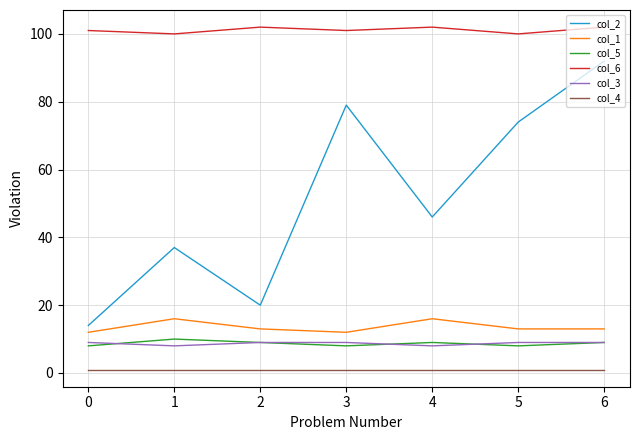

What are all the series names shown in the legend?

col_2, col_1, col_5, col_6, col_3, col_4